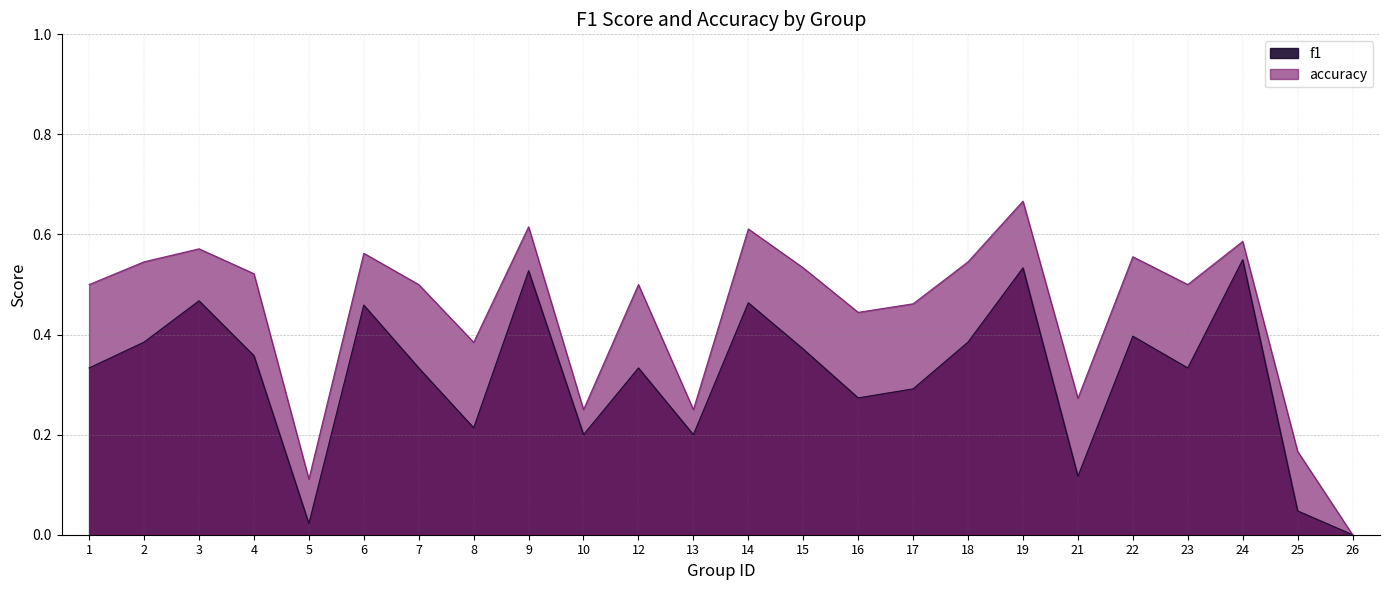

Reading left to right, extract all data points from this chart.

f1: 0.3	0.4	0.5	0.4	0.0	0.5	0.3	0.2	0.5	0.2	0.3	0.2	0.5	0.4	0.3	0.3	0.4	0.5	0.1	0.4	0.3	0.5	0.0	0.0
accuracy: 0.5	0.5	0.6	0.5	0.1	0.6	0.5	0.4	0.6	0.2	0.5	0.2	0.6	0.5	0.4	0.5	0.5	0.7	0.3	0.6	0.5	0.6	0.2	0.0